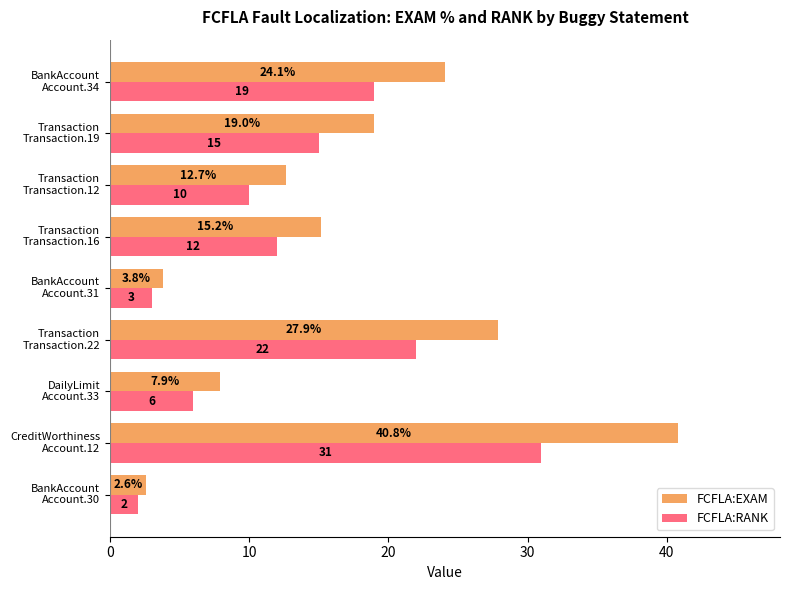

At how many categories does at least one series exceed 33?

1